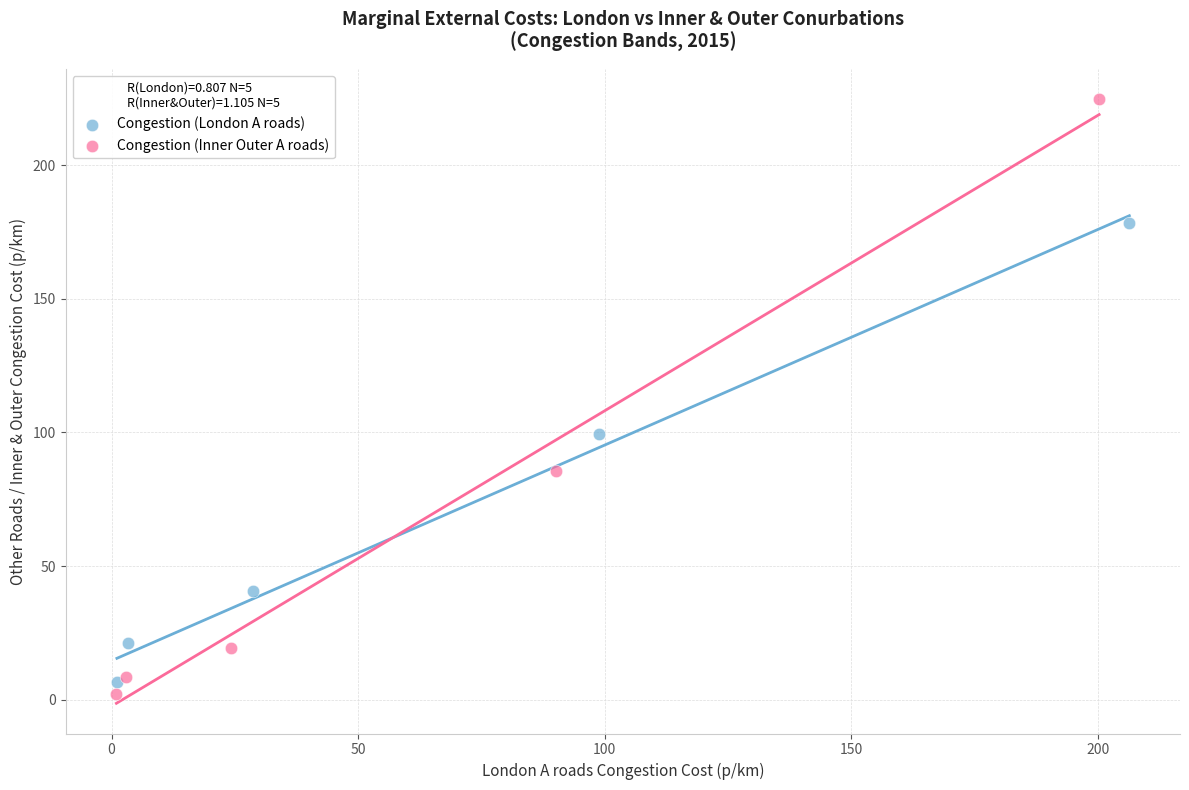

Which series contains the highest Y value?

Congestion (Inner Outer A roads)